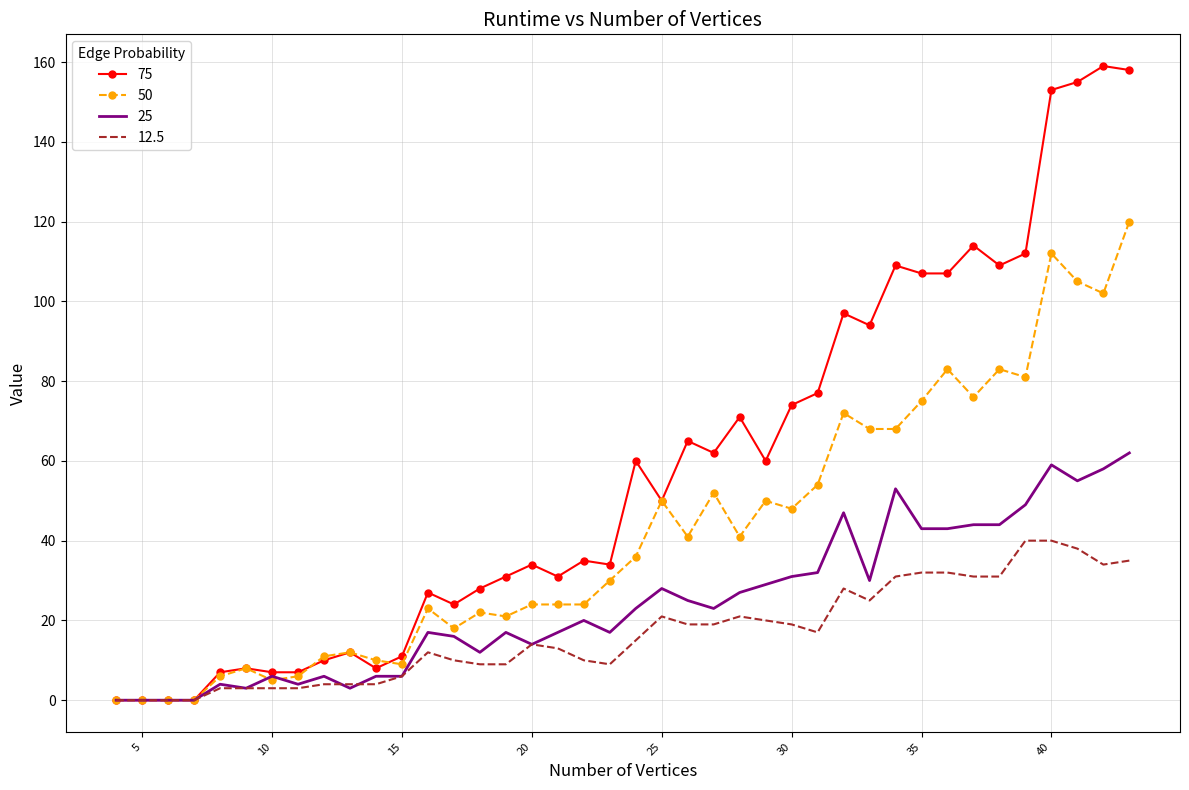

Which series has the widest spread of values?

75